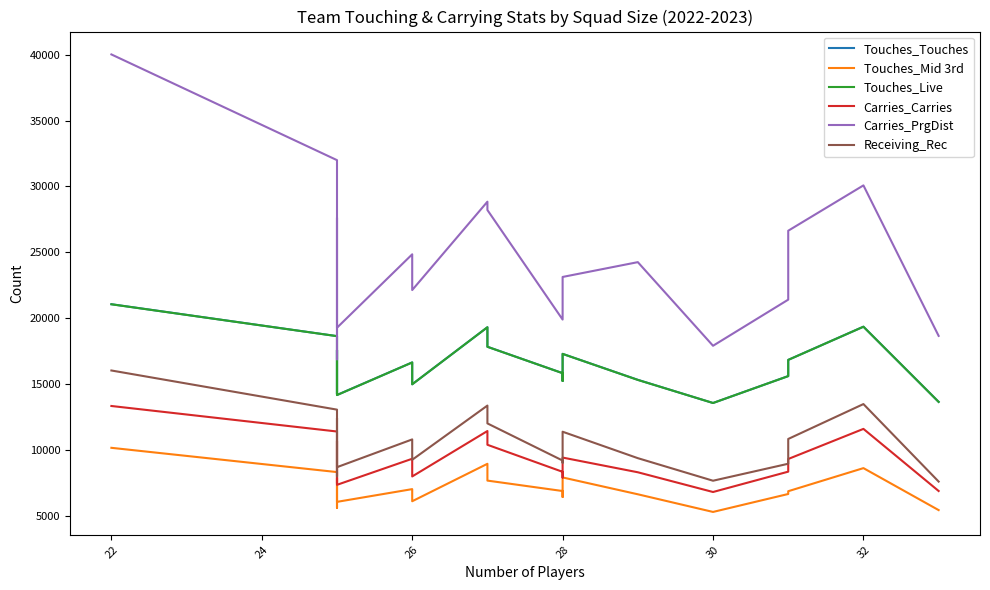

True or false: Carries_PrgDist and Touches_Mid 3rd cross at least once.

False